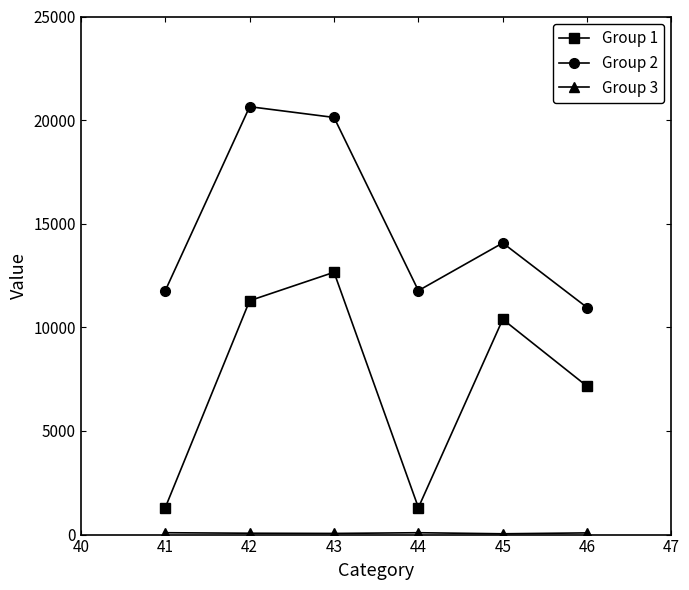

True or false: Group 1 and Group 2 cross at least once.

False